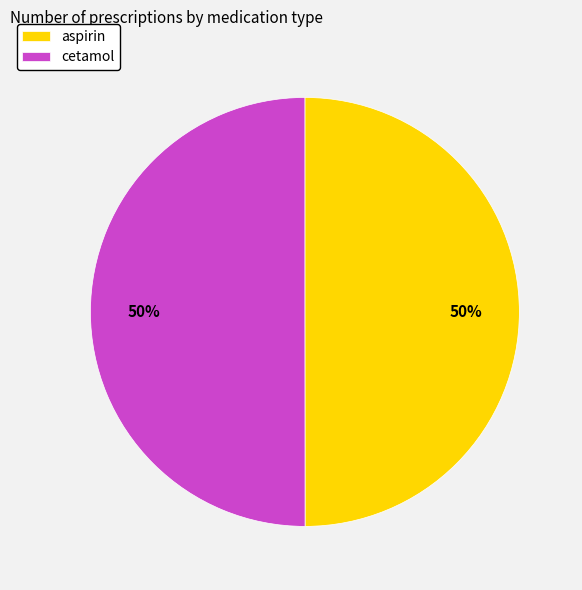

To the nearest percent, what percentage of the pie is cetamol?

50%